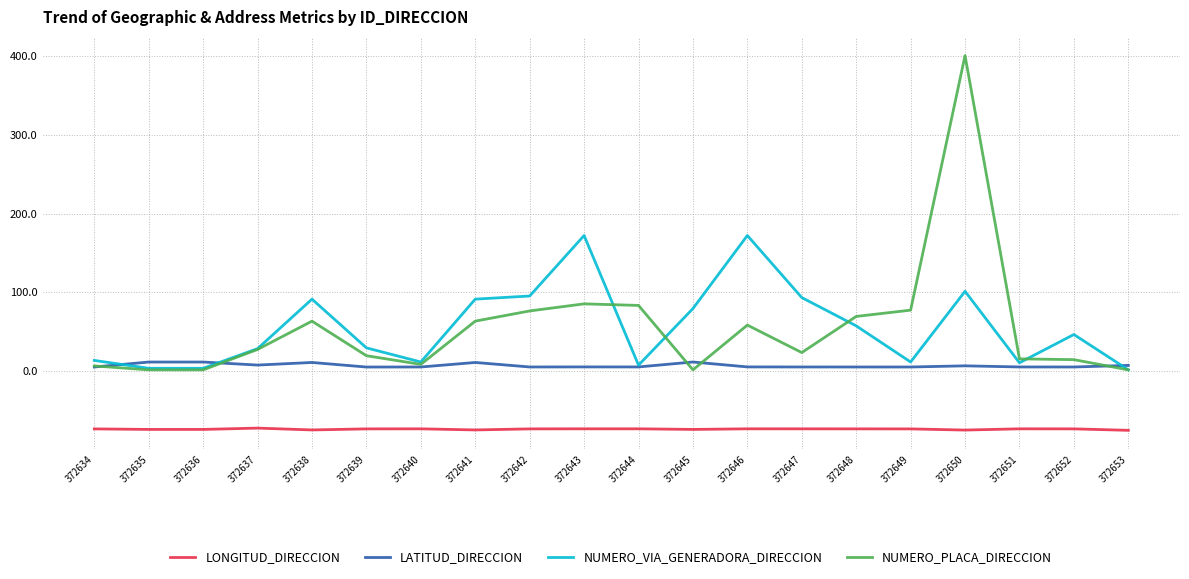

What is the smallest value displayed?

-76.0